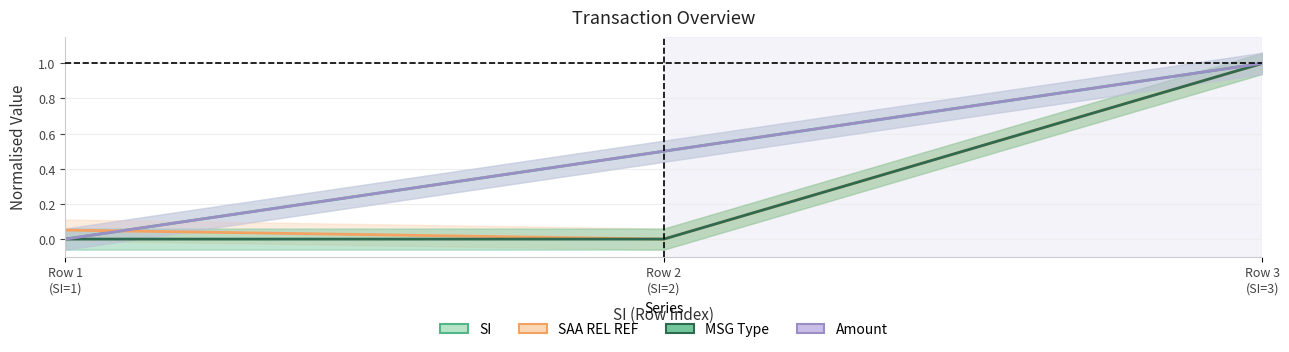

Reading left to right, transcribe all the data shown in this chart.

SI: 0.0	0.5	1.0
SAA REL REF: 0.1	0.0	1.0
Amount: 0.0	0.5	1.0
MSG Type: 0.0	0.0	1.0